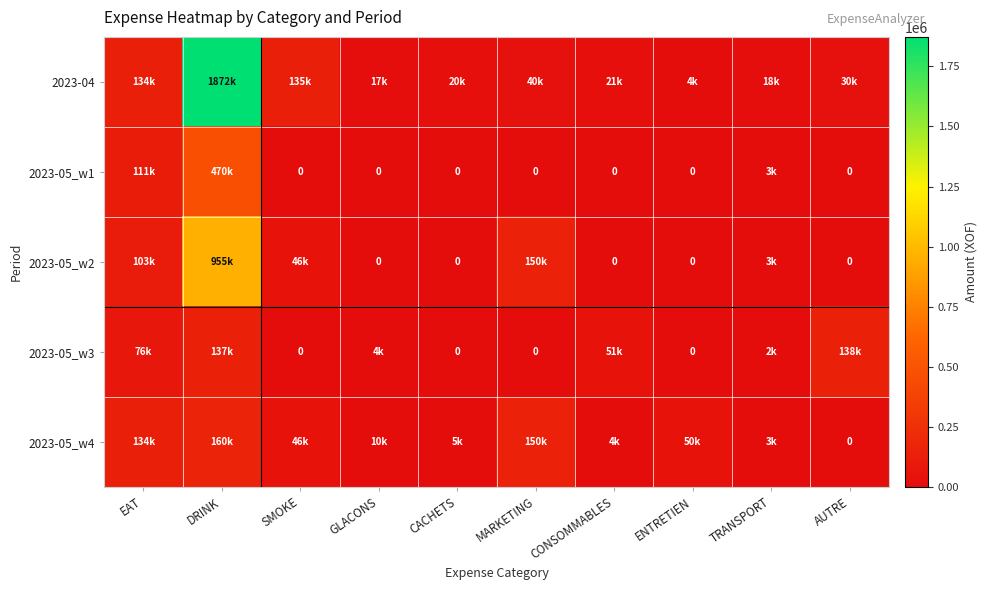

True or false: 2023-05_w1 has a value of 0 at AUTRE.

True